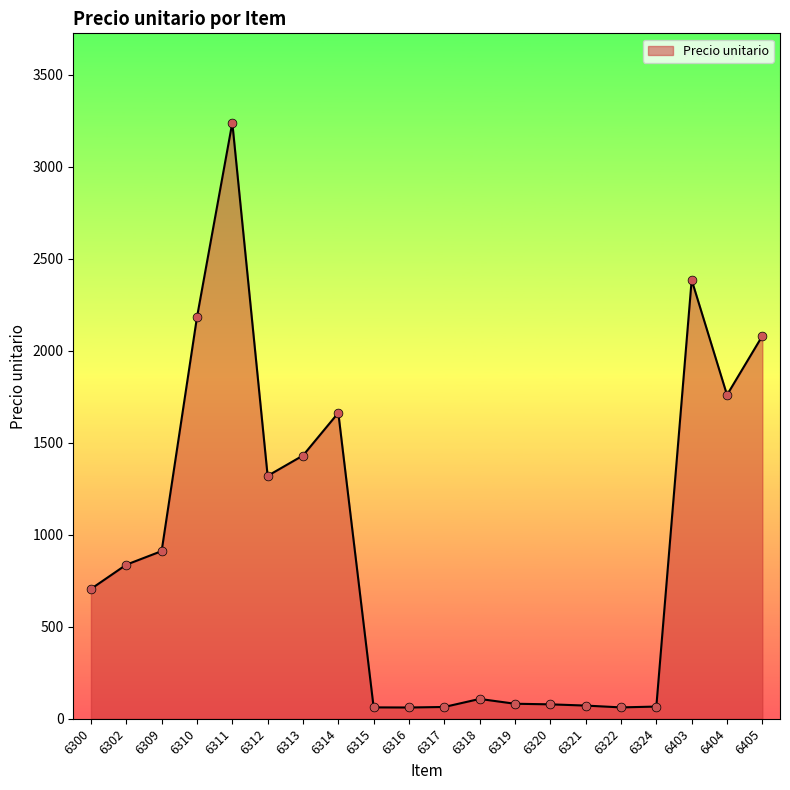

What is the change in value from 6317 to 6404?

+1696.1